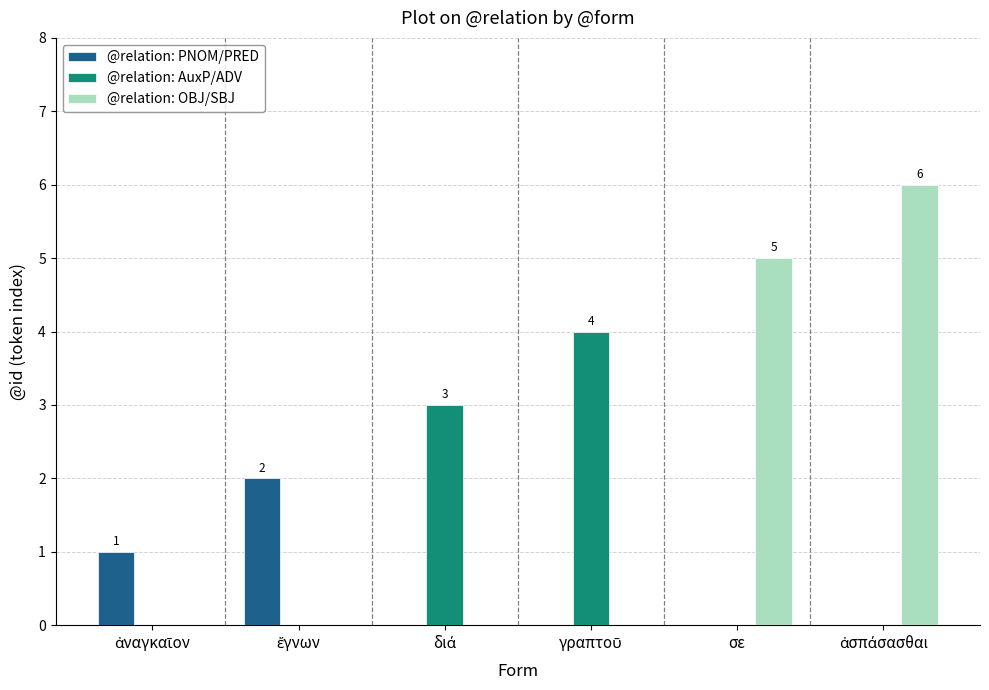

The value of @relation: PNOM/PRED at σε is 1. True or false?

False